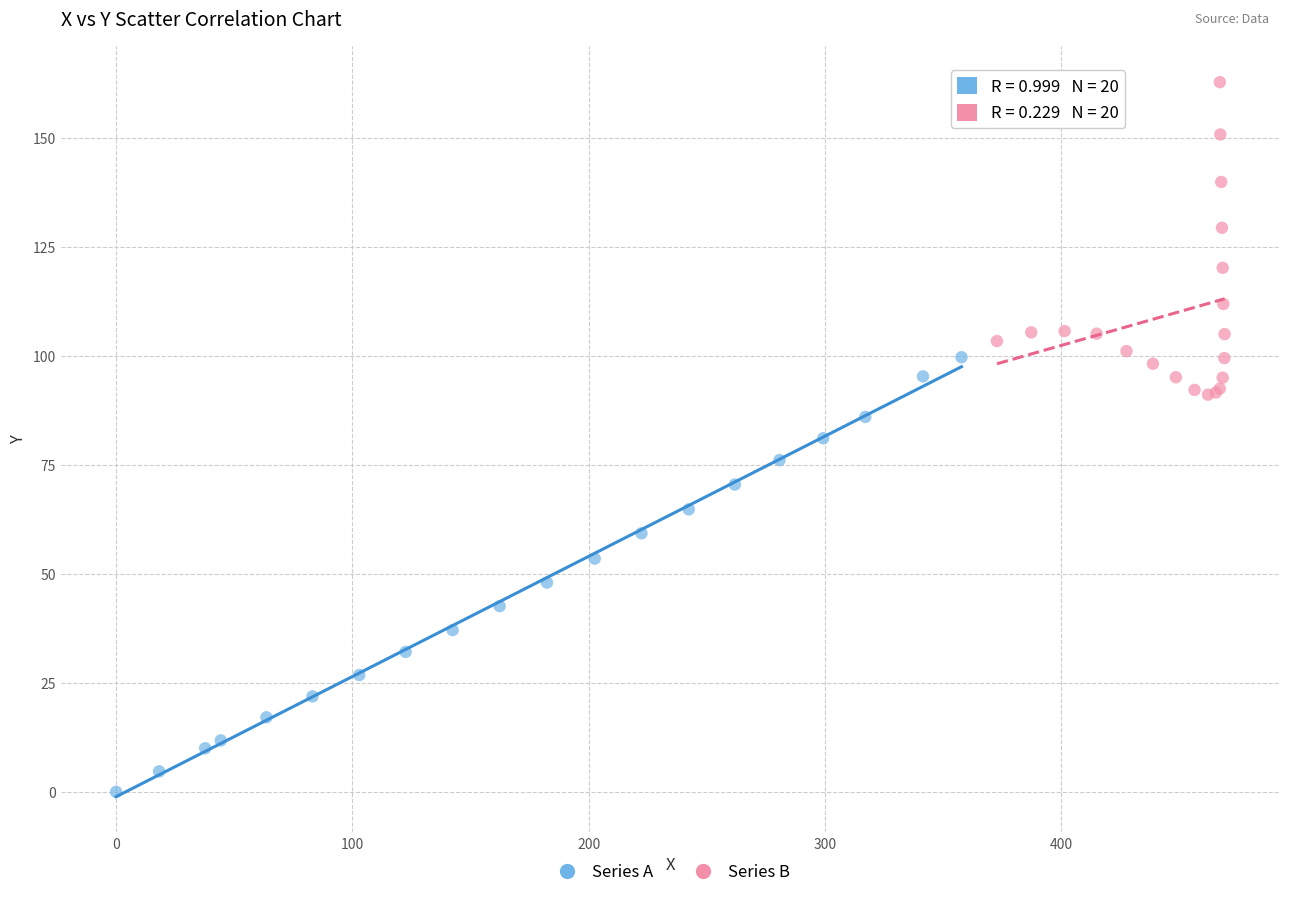

Which series reaches the maximum Y coordinate?

Series B